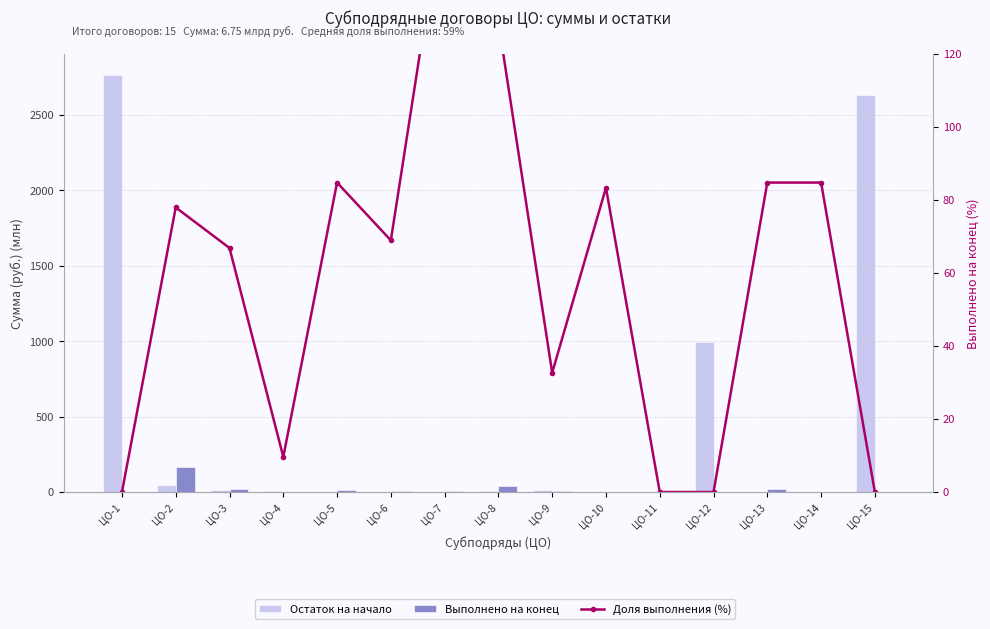

At which label does Выполнено на конец reach its peak?

ЦО-2